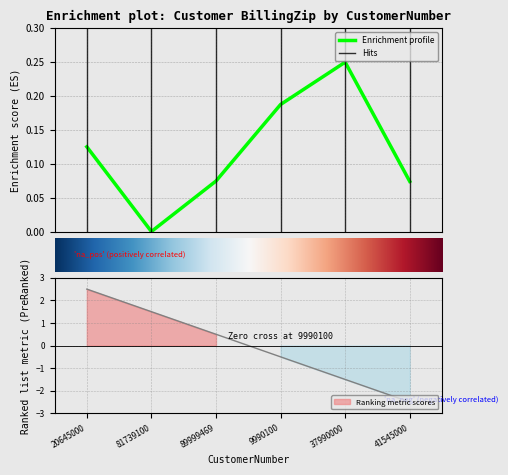

What position from the left is 9990100?

4